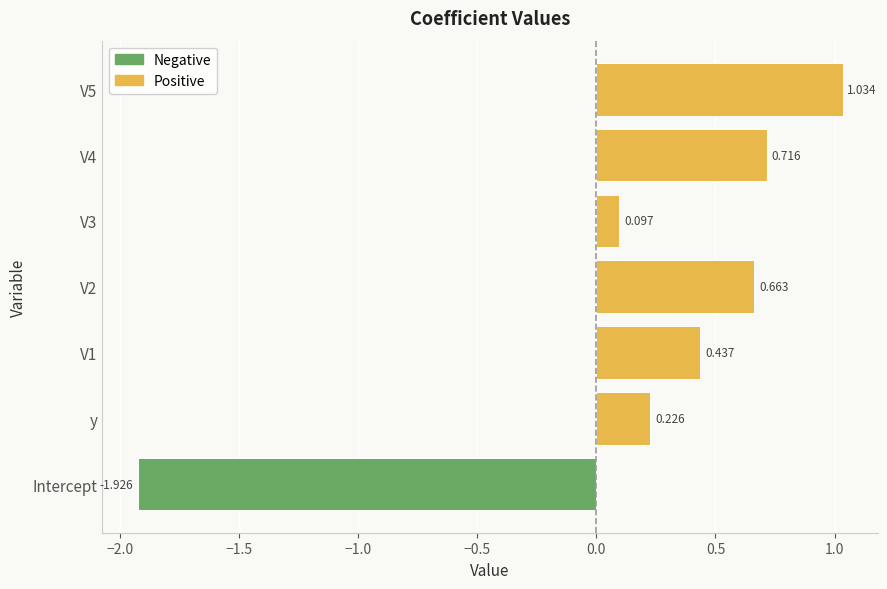

Which category has the lowest value across all series?

Intercept